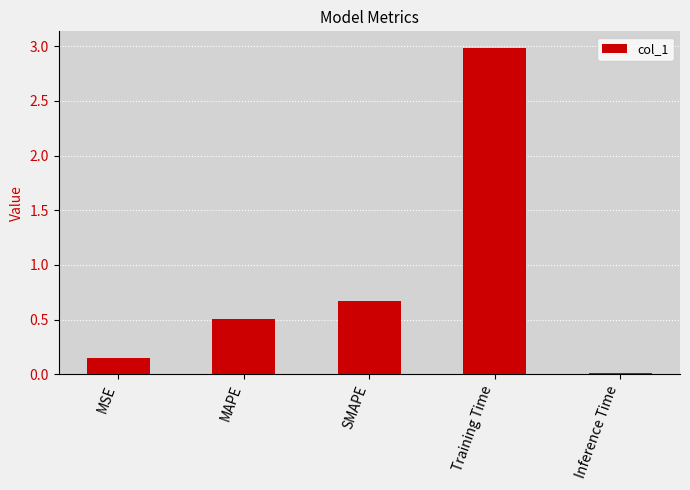

The value at Training Time is 3.9. True or false?

False